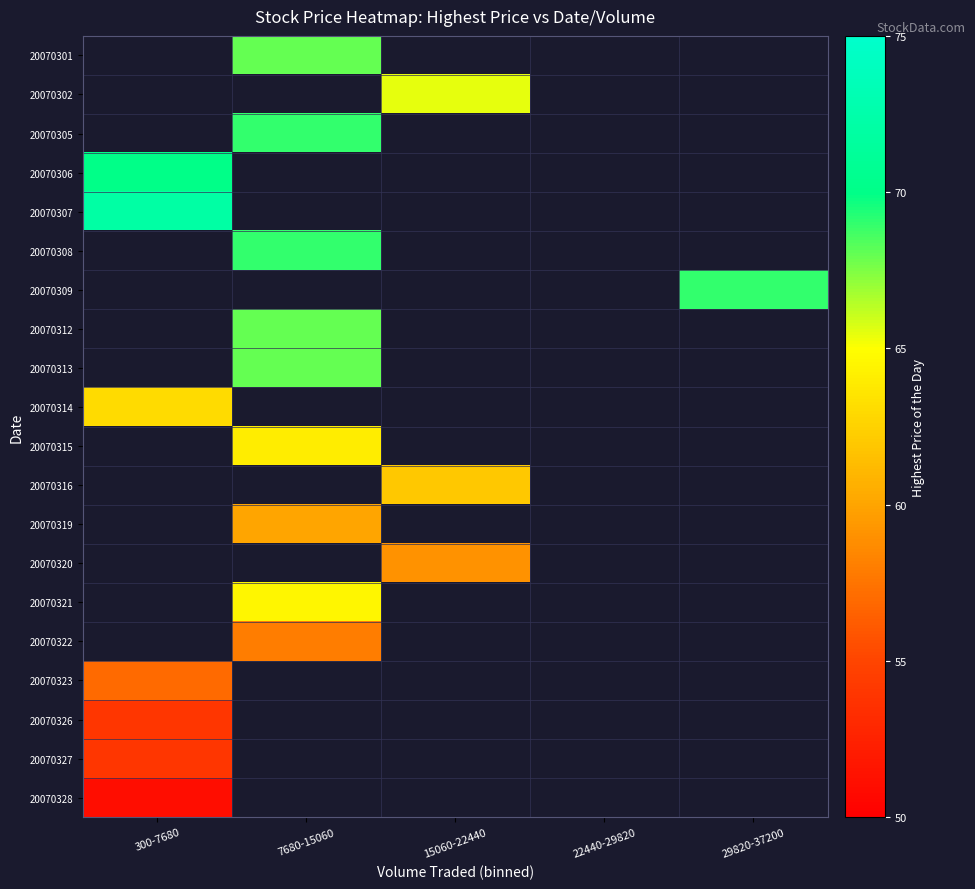

Count the number of data series in this chart.

20